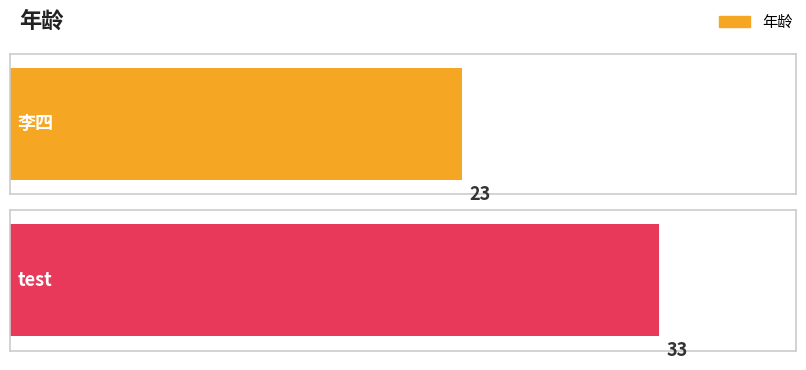

List the labels in order of value, largest first.

test, 李四